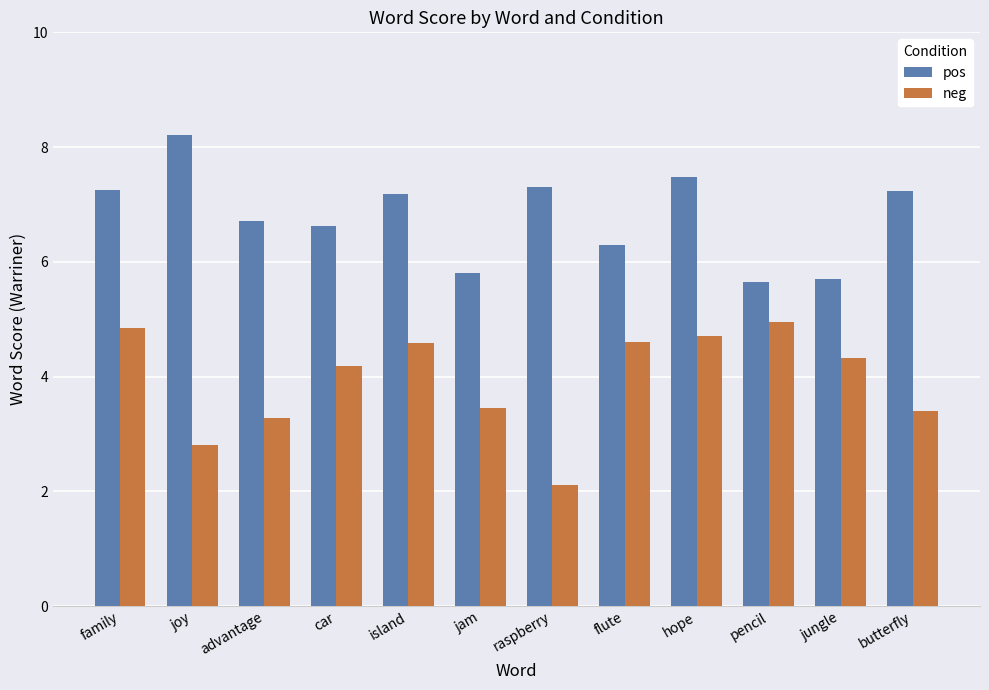

Is it true that pos equals 7.2 at island?

True